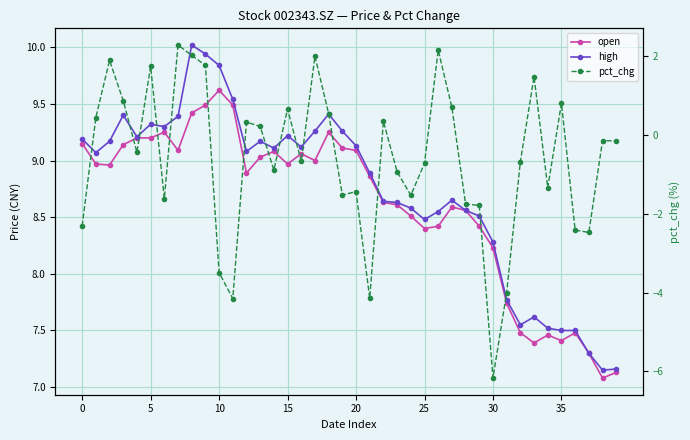

At which category does the chart reach its peak across all series?

8